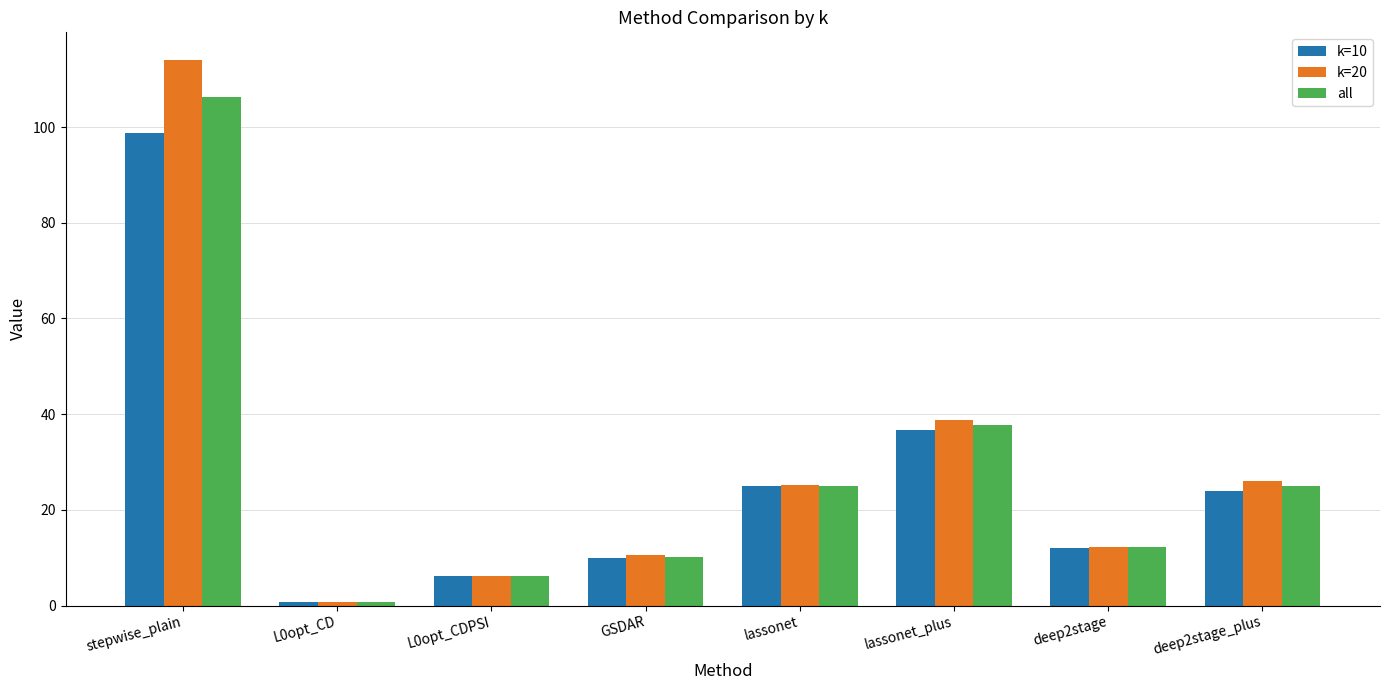

Which series changed the most between stepwise_plain and L0opt_CDPSI?

k=20